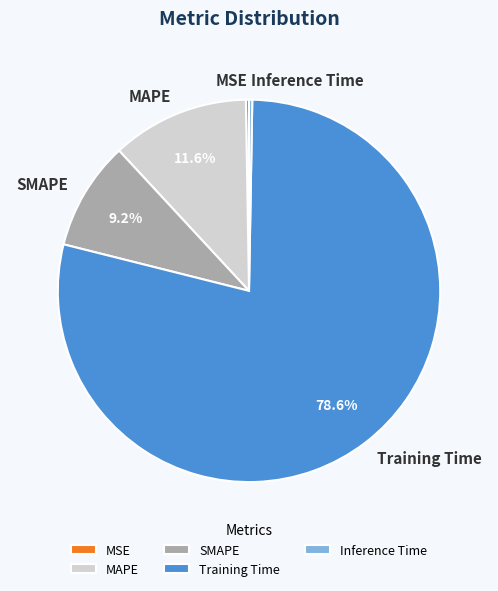

Which category accounts for the majority?

Training Time